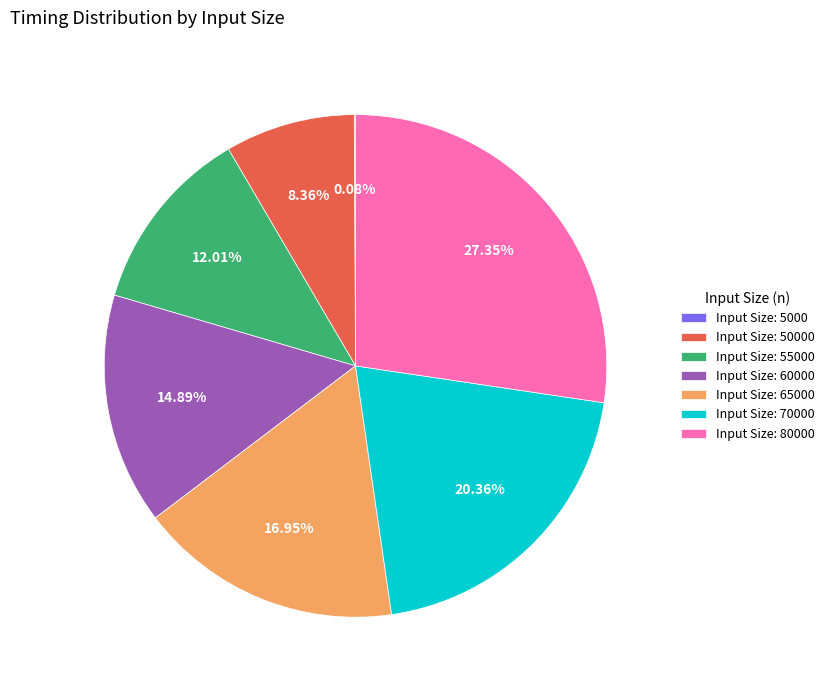

To the nearest percent, what is the average slice percentage?

14%